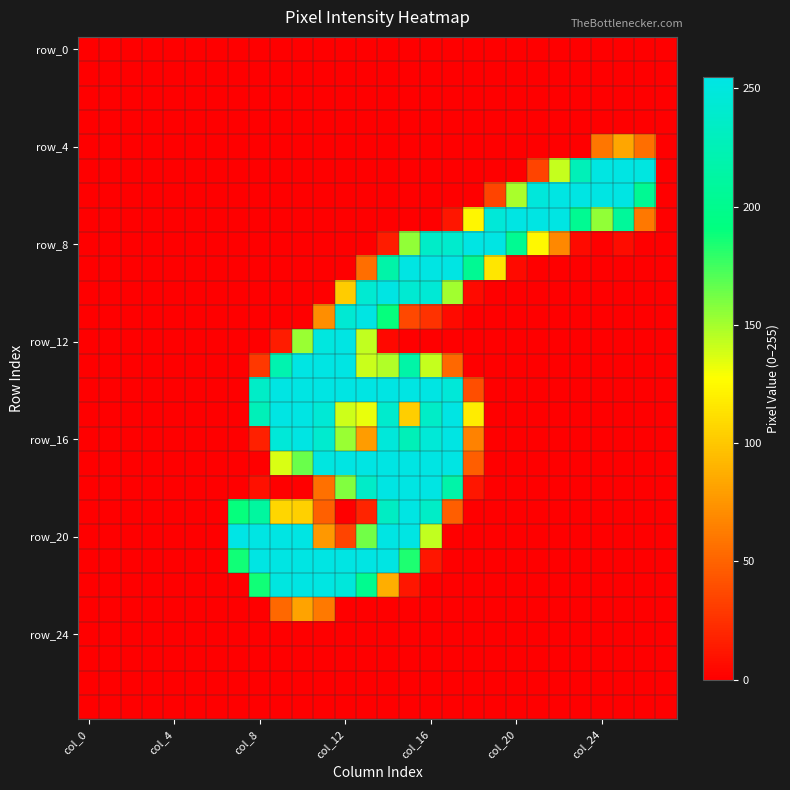

Which category has the highest value across all series?

7